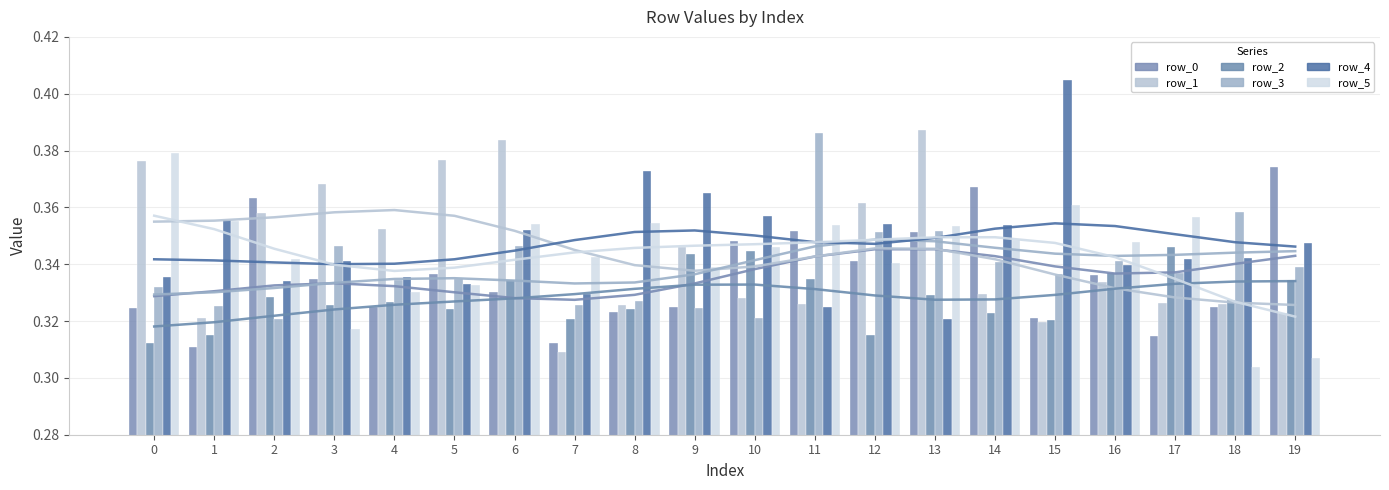

Reading left to right, what are all the values shown in this chart?

row_0: 0.3	0.3	0.4	0.3	0.3	0.3	0.3	0.3	0.3	0.3	0.3	0.4	0.3	0.4	0.4	0.3	0.3	0.3	0.3	0.4
row_1: 0.4	0.3	0.4	0.4	0.4	0.4	0.4	0.3	0.3	0.3	0.3	0.3	0.4	0.4	0.3	0.3	0.3	0.3	0.3	0.3
row_2: 0.3	0.3	0.3	0.3	0.3	0.3	0.3	0.3	0.3	0.3	0.3	0.3	0.3	0.3	0.3	0.3	0.3	0.3	0.3	0.3
row_3: 0.3	0.3	0.3	0.3	0.3	0.3	0.3	0.3	0.3	0.3	0.3	0.4	0.4	0.4	0.3	0.3	0.3	0.3	0.4	0.3
row_4: 0.3	0.4	0.3	0.3	0.3	0.3	0.4	0.3	0.4	0.4	0.4	0.3	0.4	0.3	0.4	0.4	0.3	0.3	0.3	0.3
row_5: 0.4	0.4	0.3	0.3	0.3	0.3	0.4	0.3	0.4	0.3	0.3	0.4	0.3	0.4	0.3	0.4	0.3	0.4	0.3	0.3